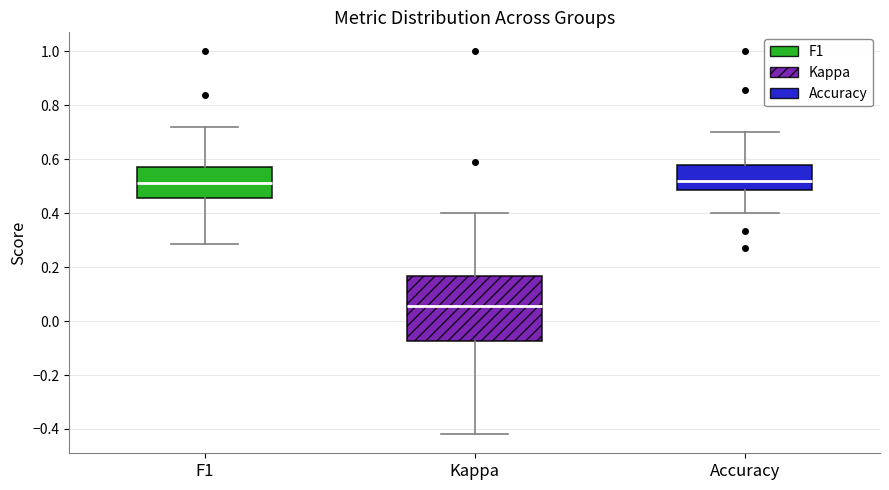

Where does the lower whisker of the box for F1 end on the y-axis? The values are not printed on the chart, so give them approximately, as read against the axis.

0.28